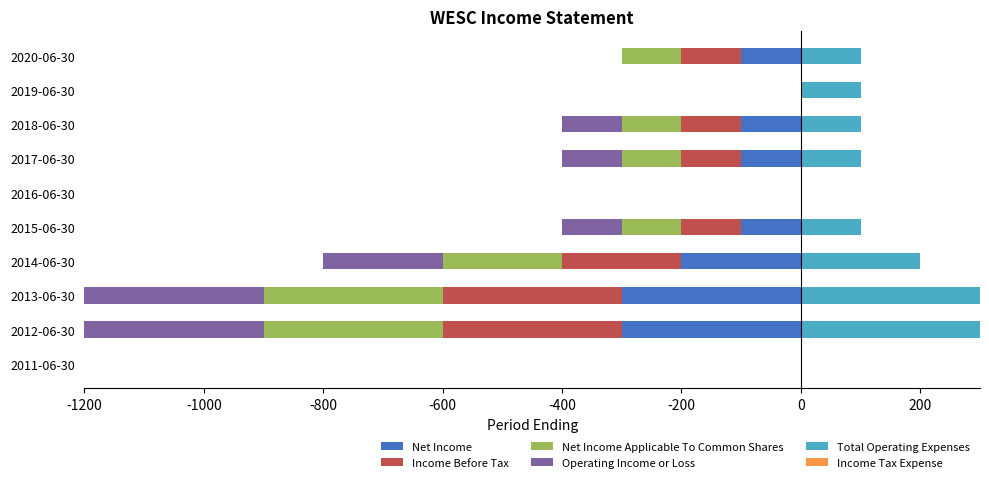

What is the sum of all Total Operating Expenses values?

1300